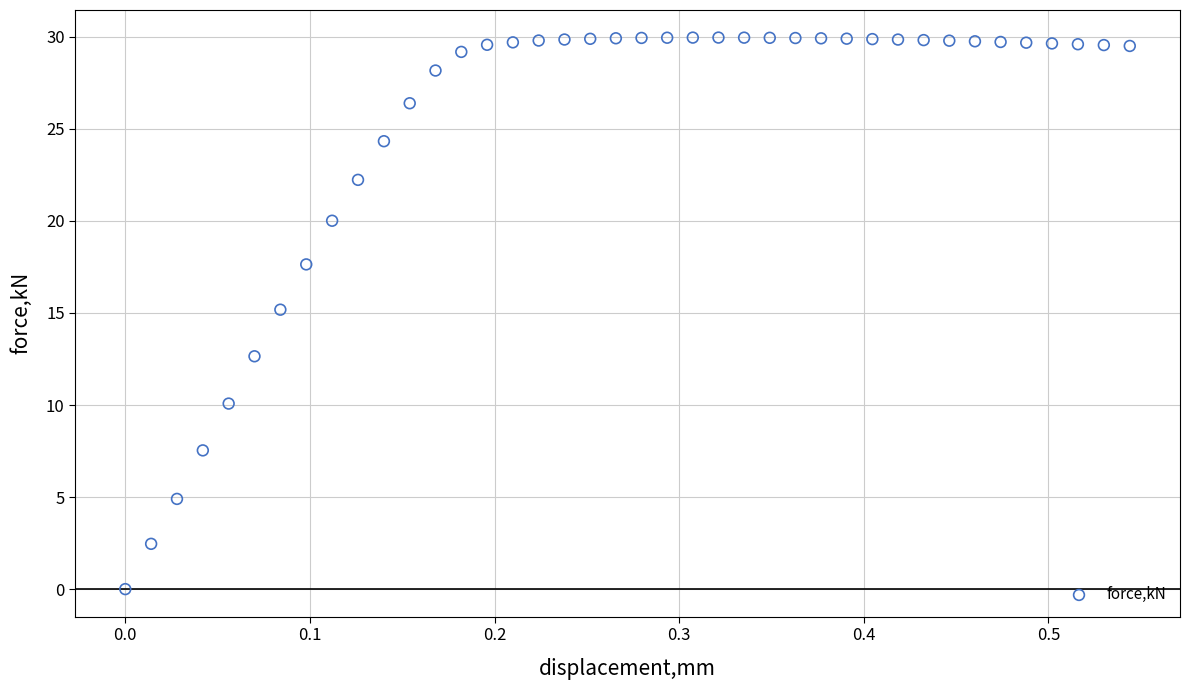

What is the range of X values (max minus min)?

0.5